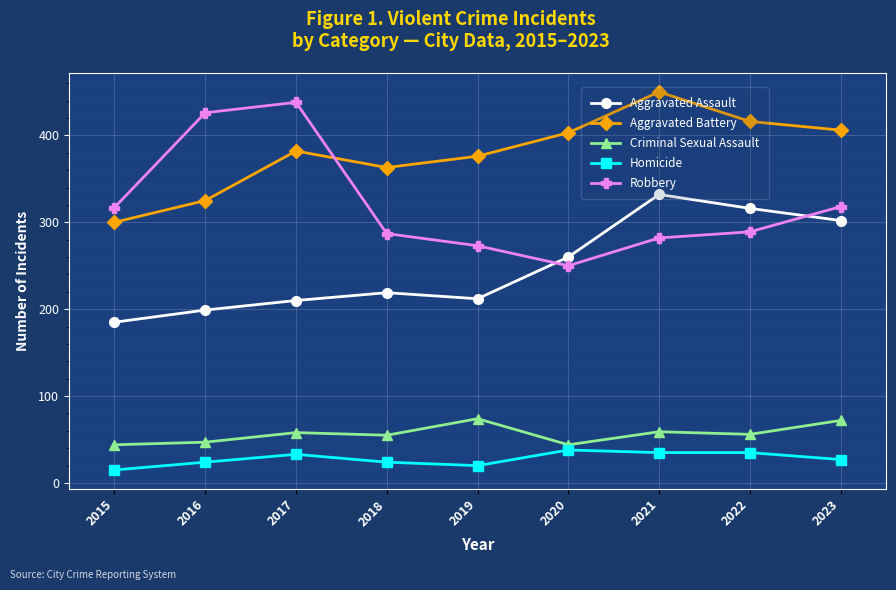

What is the difference between the highest and lowest values at 2020?

365